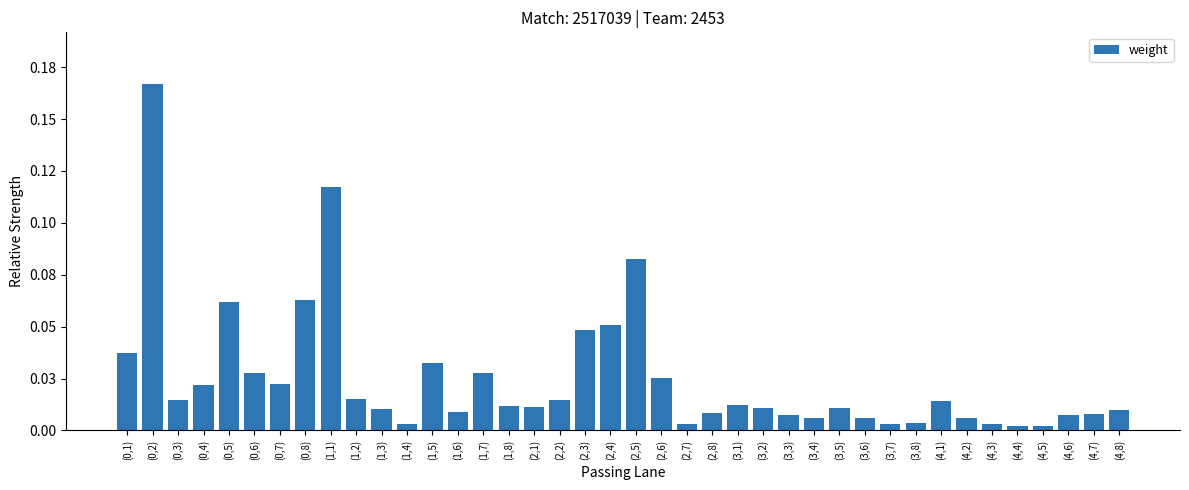

List the labels in order of value, smallest first.

(4,4), (4,5), (2,7), (4,3), (1,4), (3,7), (3,8), (3,6), (4,2), (3,4), (4,6), (3,3), (4,7), (2,8), (1,6), (4,8), (1,3), (3,5), (3,2), (2,1), (1,8), (3,1), (4,1), (0,3), (2,2), (1,2), (0,4), (0,7), (2,6), (0,6), (1,7), (1,5), (0,1), (2,3), (2,4), (0,5), (0,8), (2,5), (1,1), (0,2)